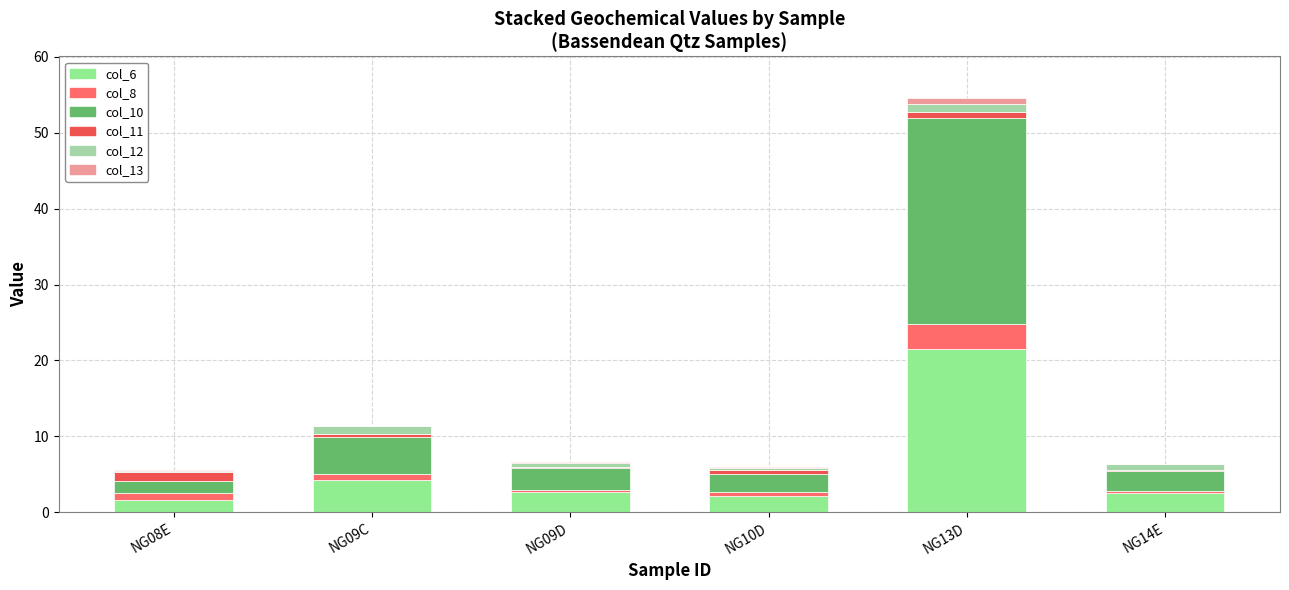

Are the bars horizontal?

No